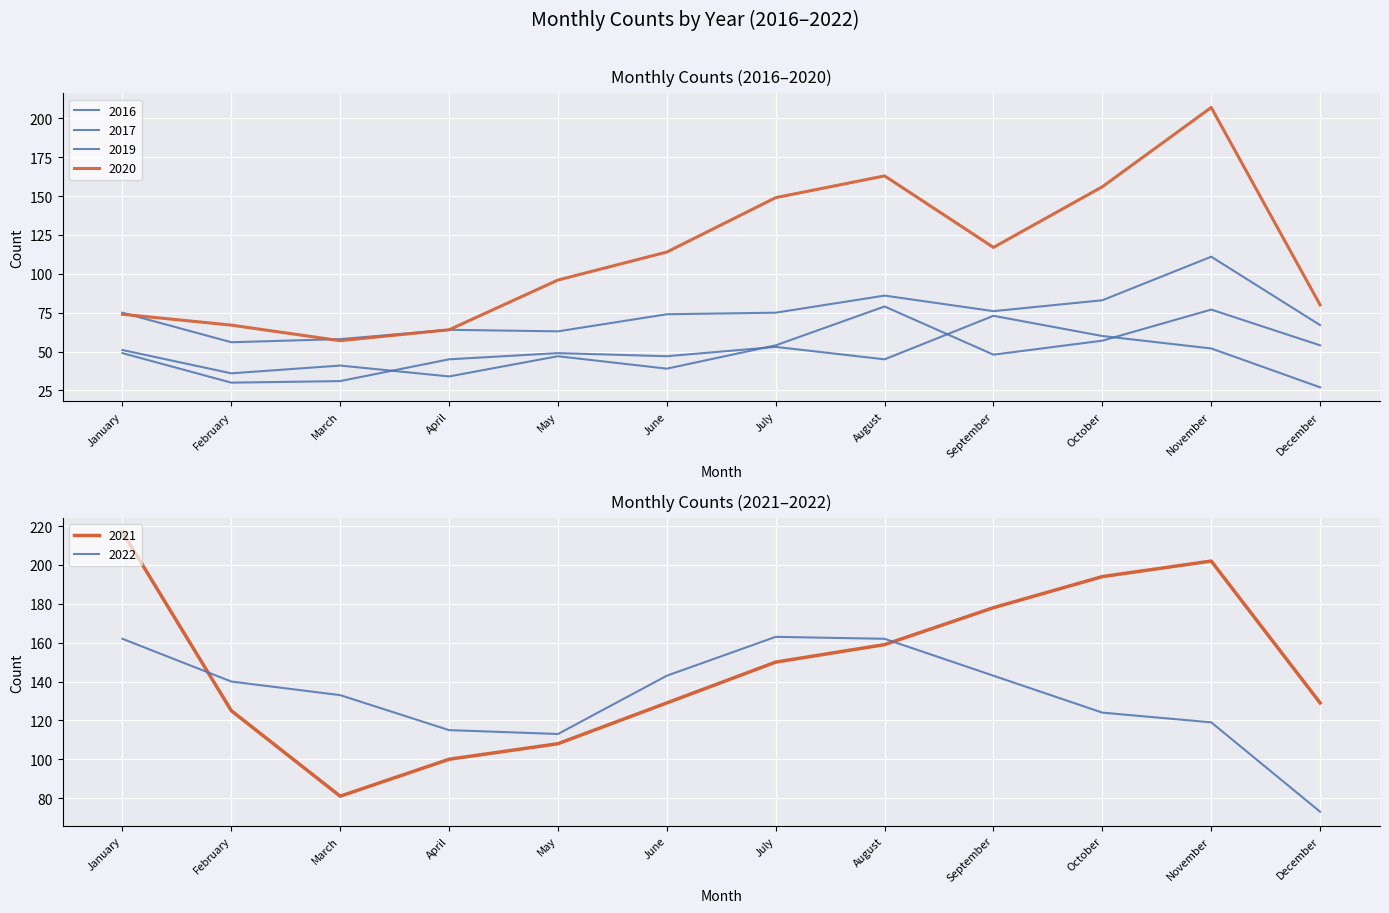

In 2021, how many points are lower than both neighbors (excluding endpoints)?

1